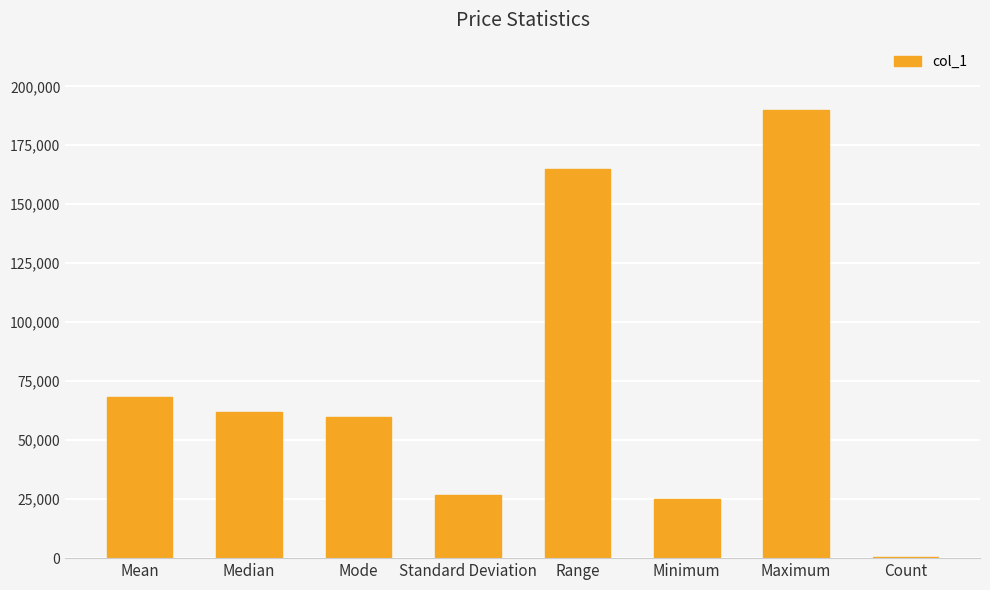

What value does the data have at Mean?

68121.6